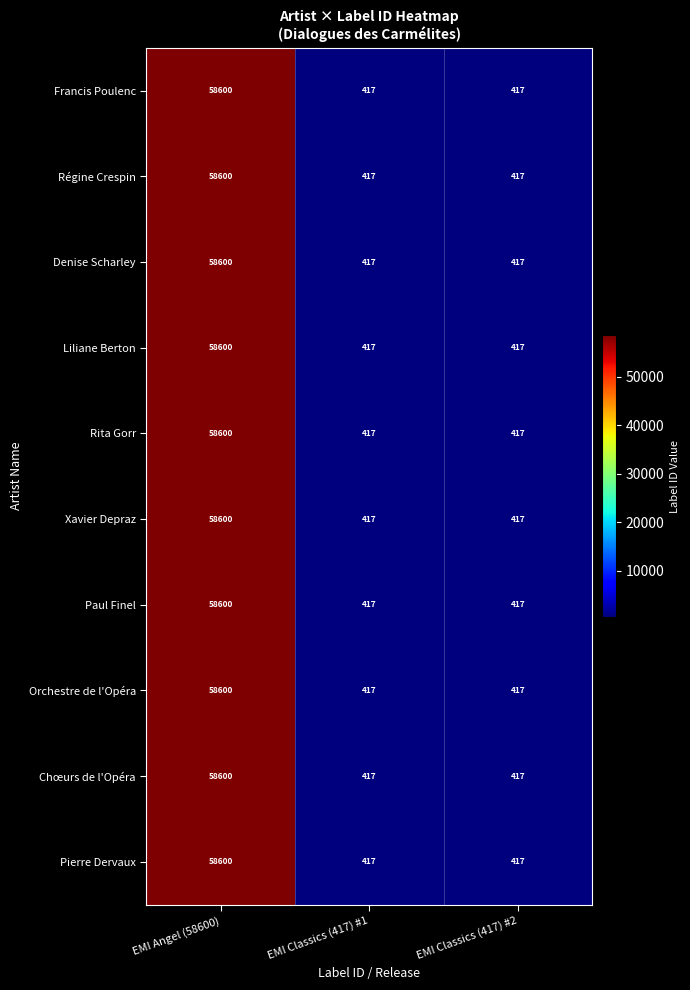

What is the maximum value shown in the chart?

58600